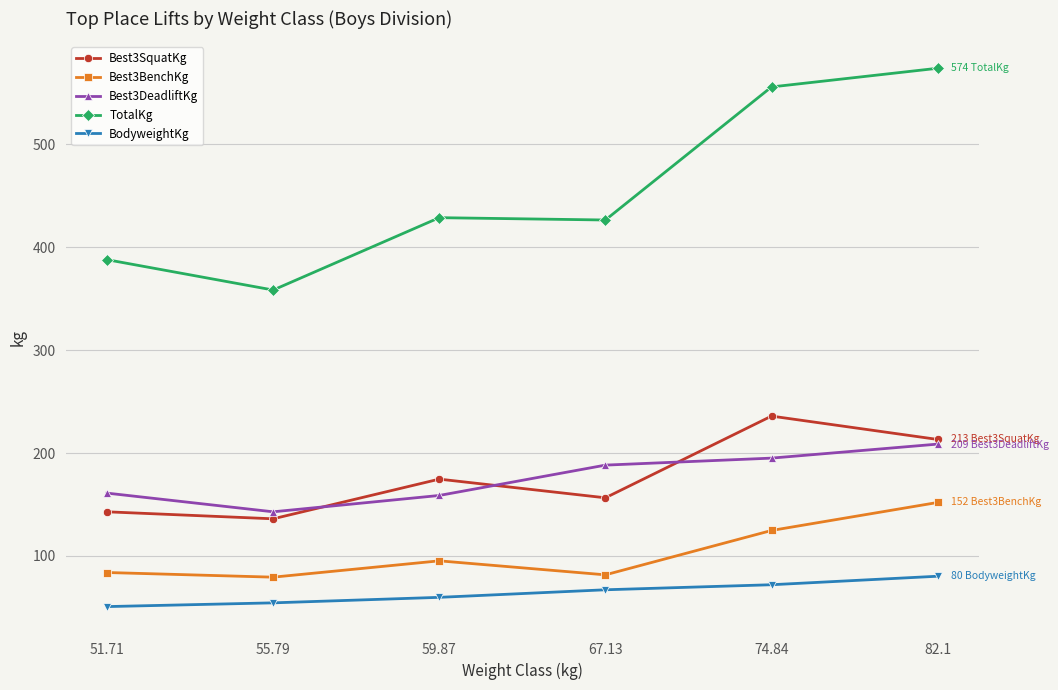

What is the label of the 6th point from the right?

51.71